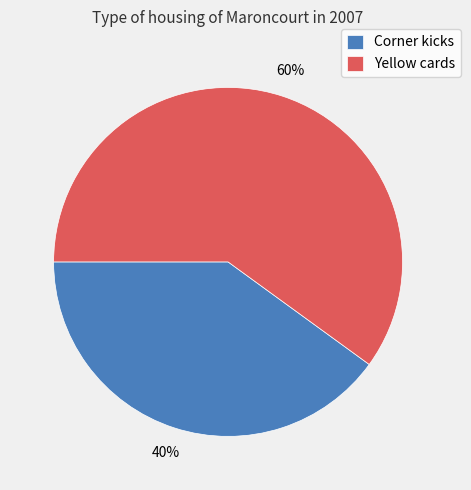

To the nearest percent, what is the difference between the Yellow cards and Corner kicks slice percentages?

20%